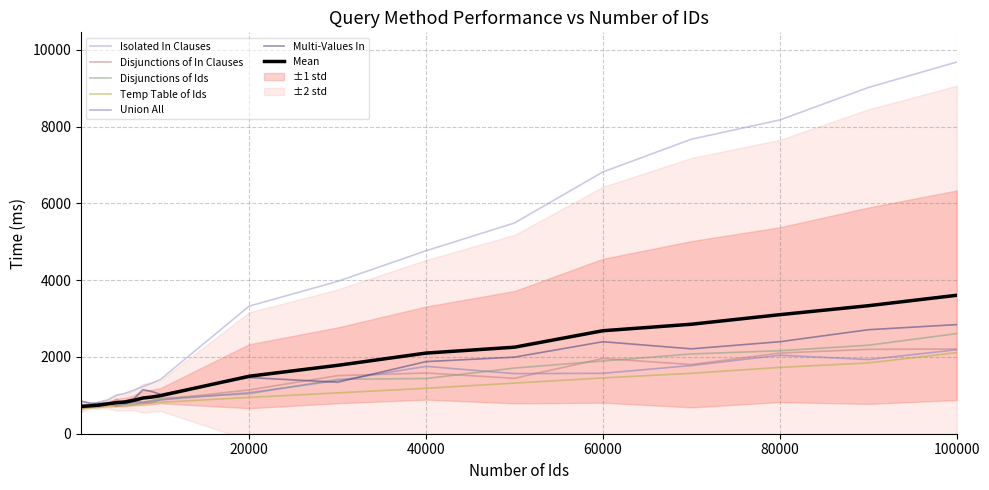

What are all the series names shown in the legend?

Isolated In Clauses, Disjunctions of In Clauses, Disjunctions of Ids, Temp Table of Ids, Union All, Multi-Values In